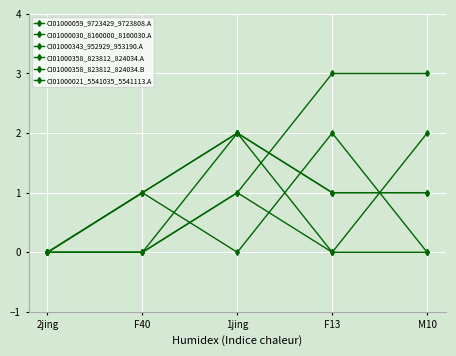

Reading left to right, transcribe all the data shown in this chart.

CI01000059_9723429_9723808.A: 2jing=0	F40=1	1jing=0	F13=2	M10=0
CI01000030_8160000_8160030.A: 2jing=0	F40=1	1jing=2	F13=1	M10=1
CI01000343_952929_953190.A: 2jing=0	F40=0	1jing=1	F13=0	M10=2
CI01000358_823812_824034.A: 2jing=0	F40=0	1jing=1	F13=3	M10=3
CI01000358_823812_824034.B: 2jing=0	F40=1	1jing=2	F13=0	M10=0
CI01000021_5541035_5541113.A: 2jing=0	F40=0	1jing=2	F13=1	M10=1